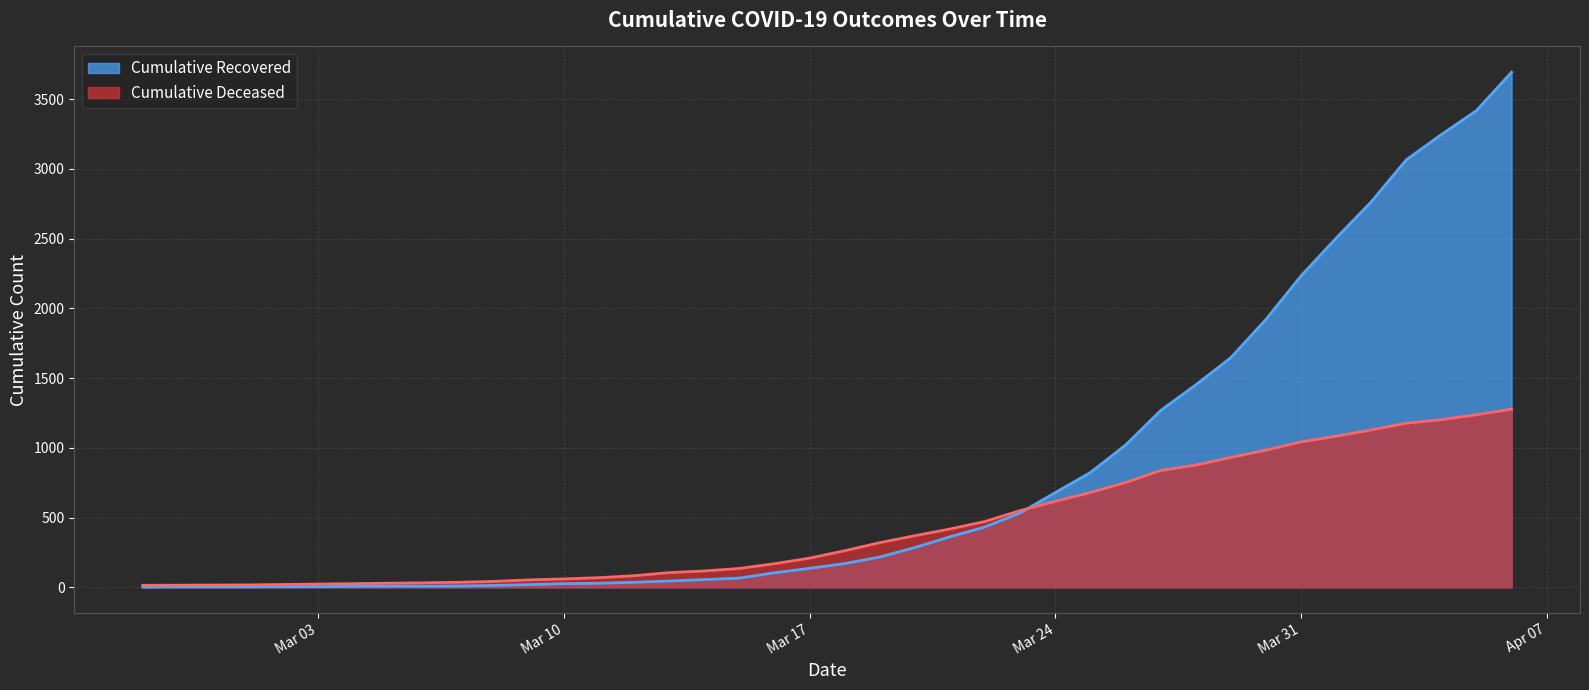

After their last crossing, which series has the higher values: cumulative_deceased or cumulative_recovered?

cumulative_recovered